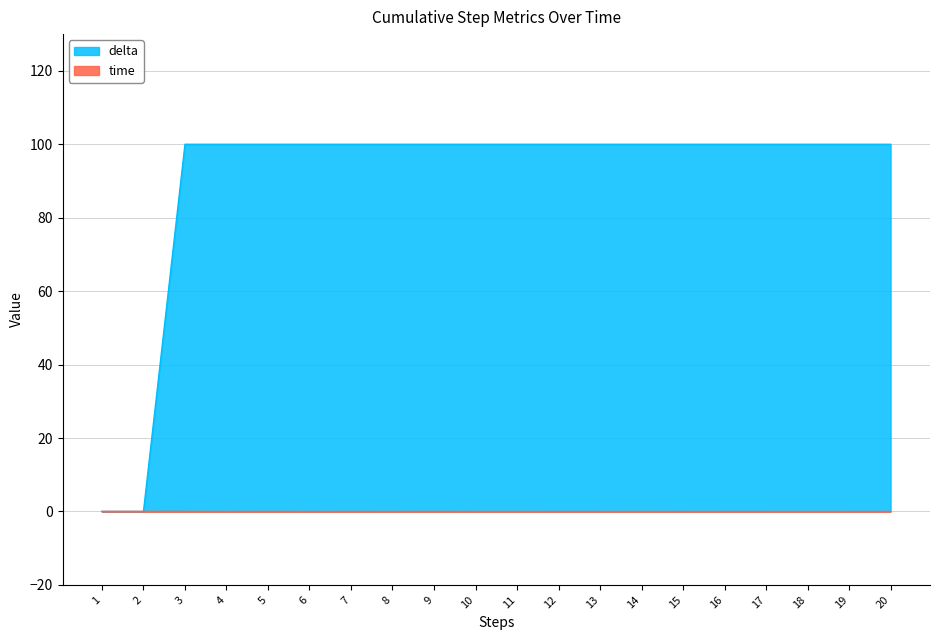

Where is the first local maximum for time?

5